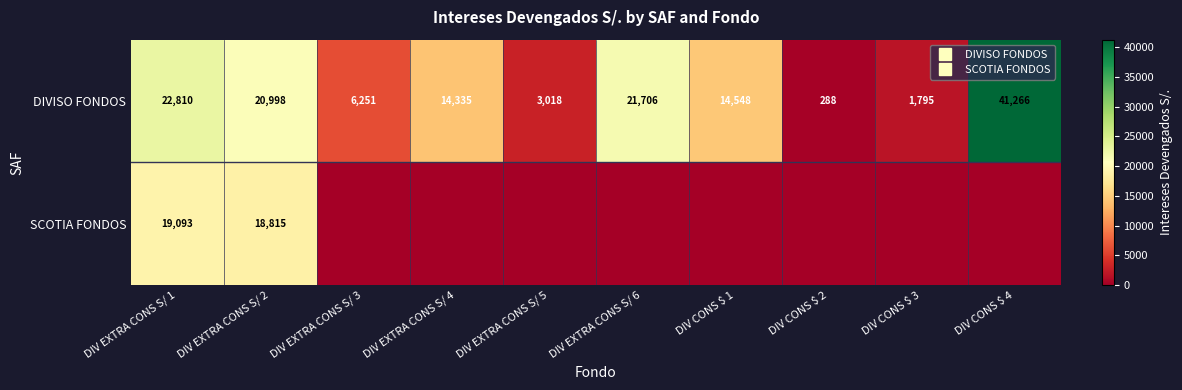

Which category has the lowest value across all series?

DIV EXTRA CONS S/ 3